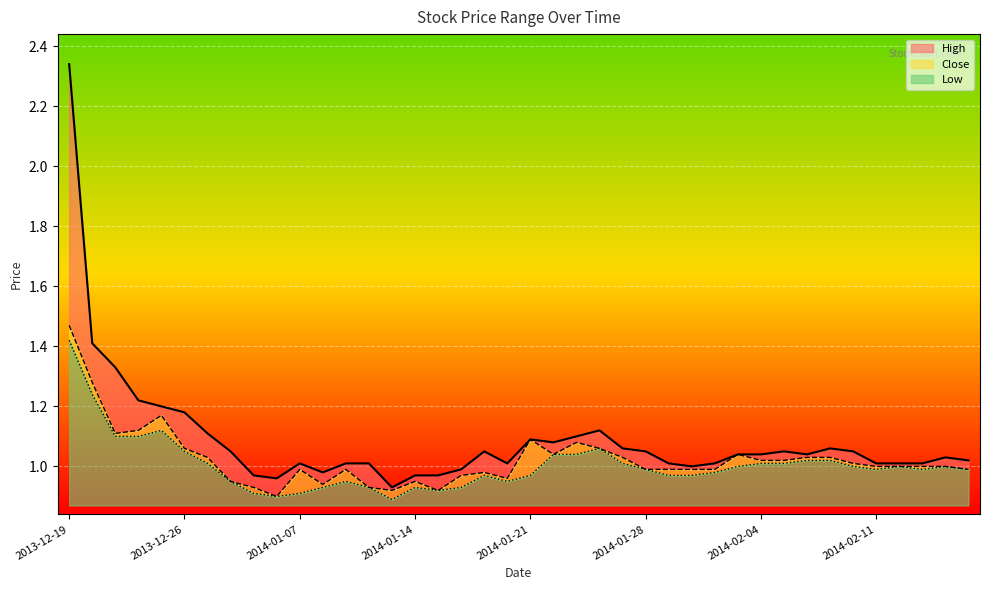

True or false: Close and Low cross at least once.

False